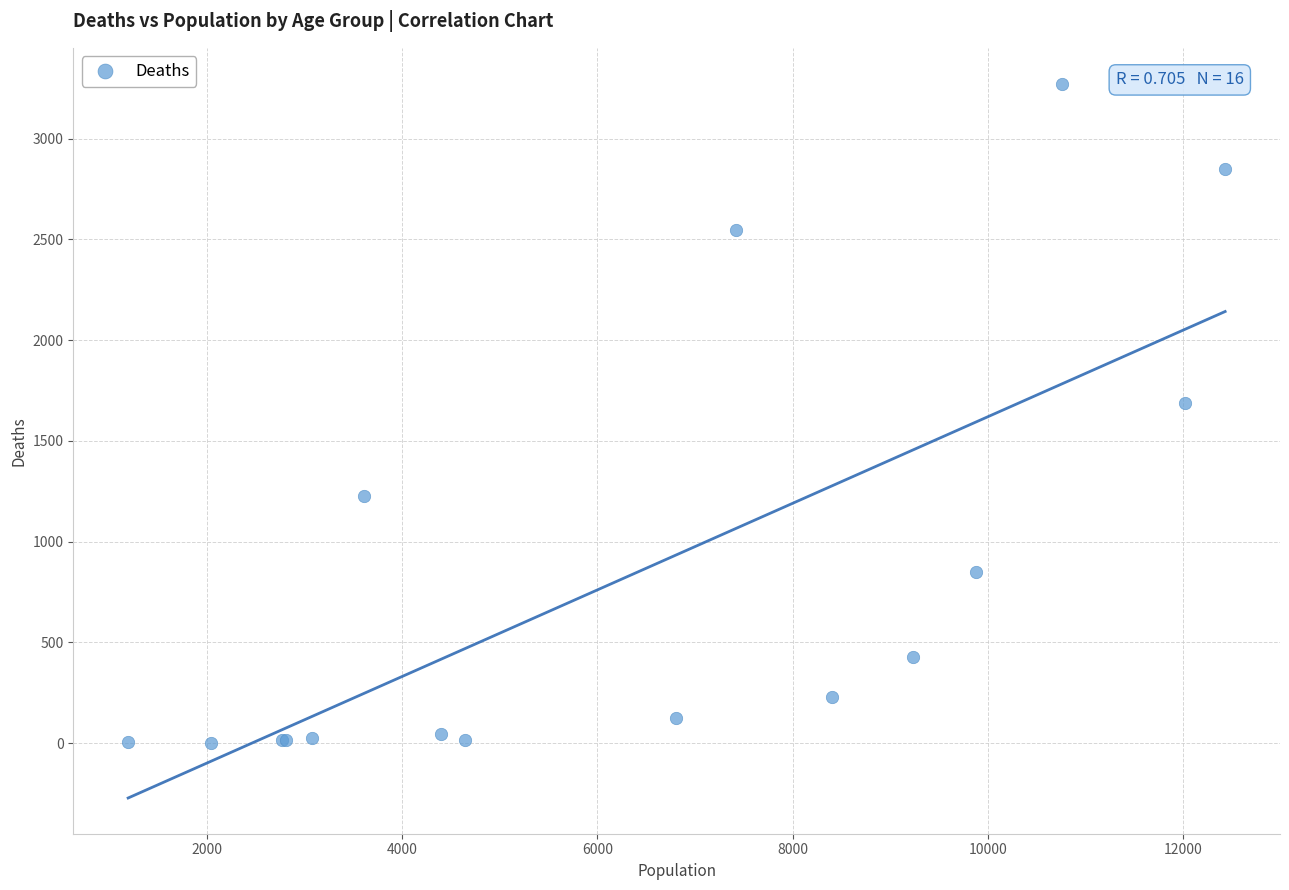

What Y value in the scatter plot is closest to 1638?

1690